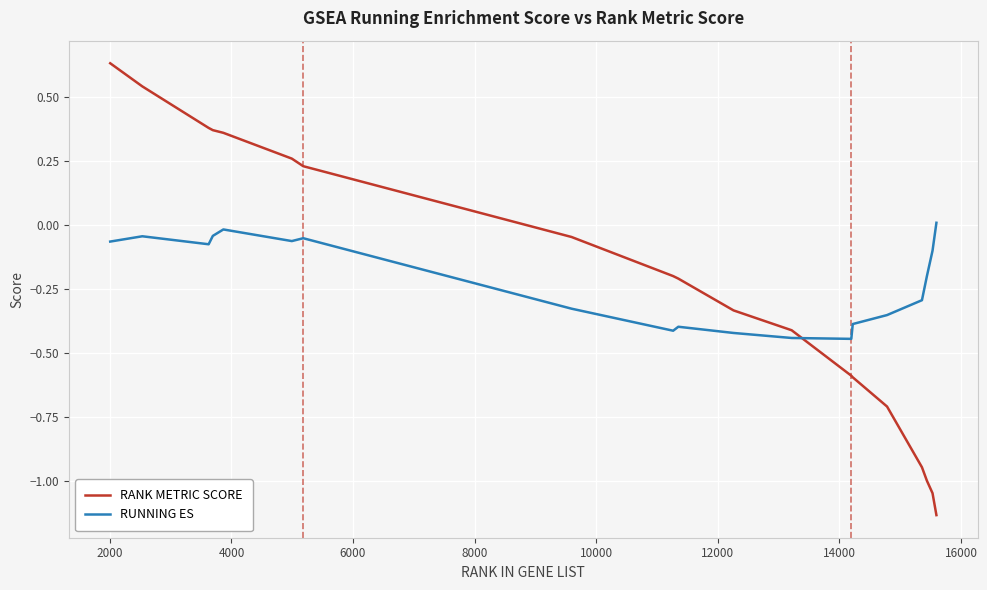

True or false: RUNNING ES has more than 0 interior local peaks.

True